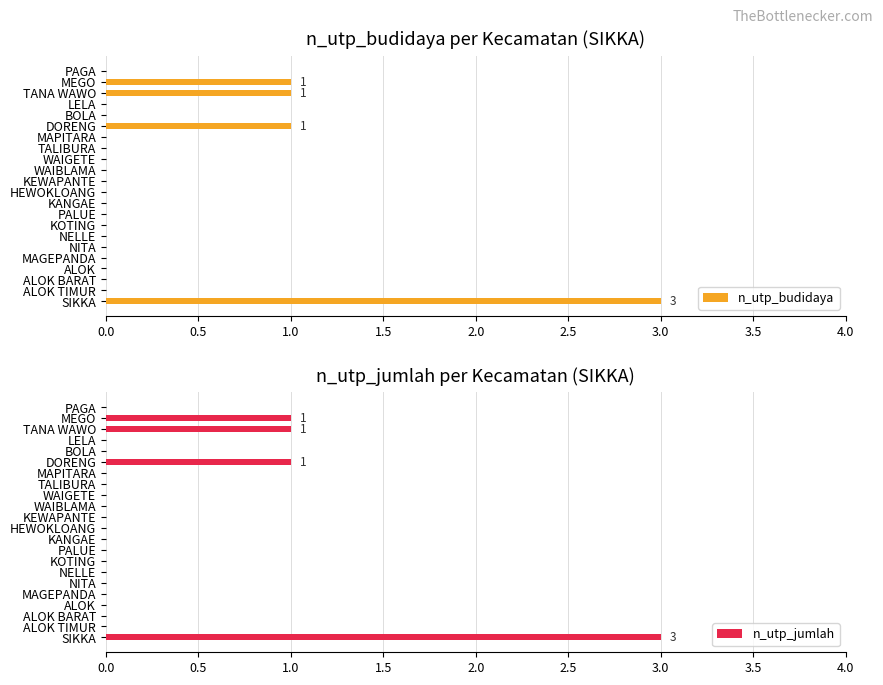

What is the difference between the maximum and minimum values in the n_utp_budidaya series?

3